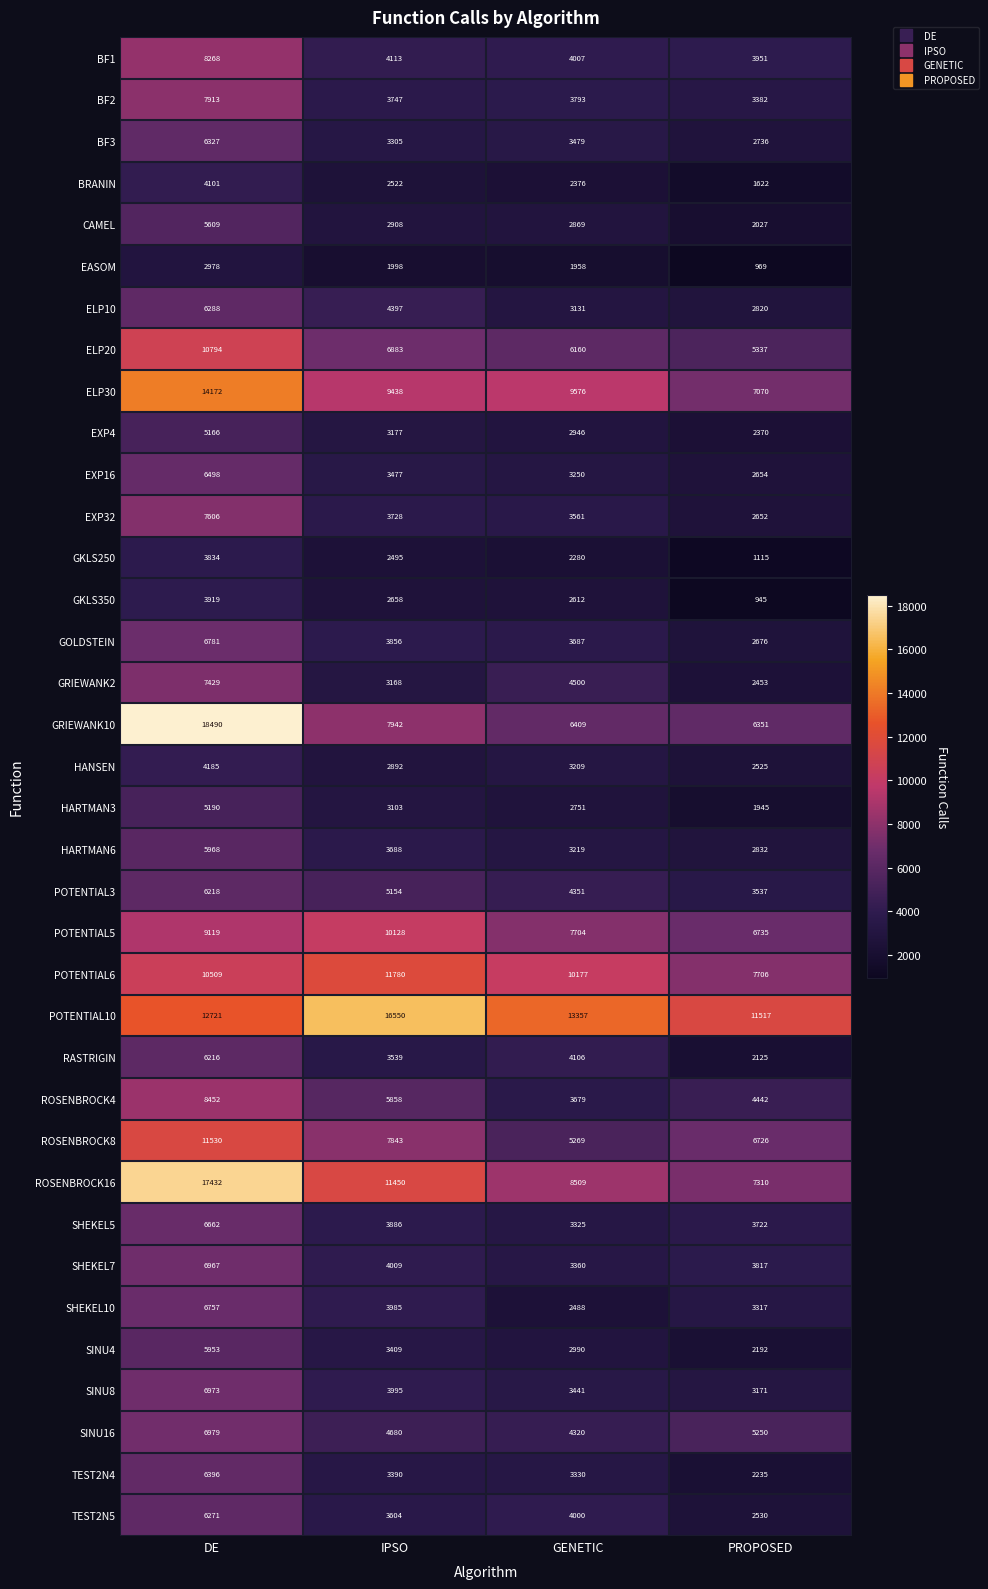

What is the difference between the SINU8 values at GENETIC and DE?

3532